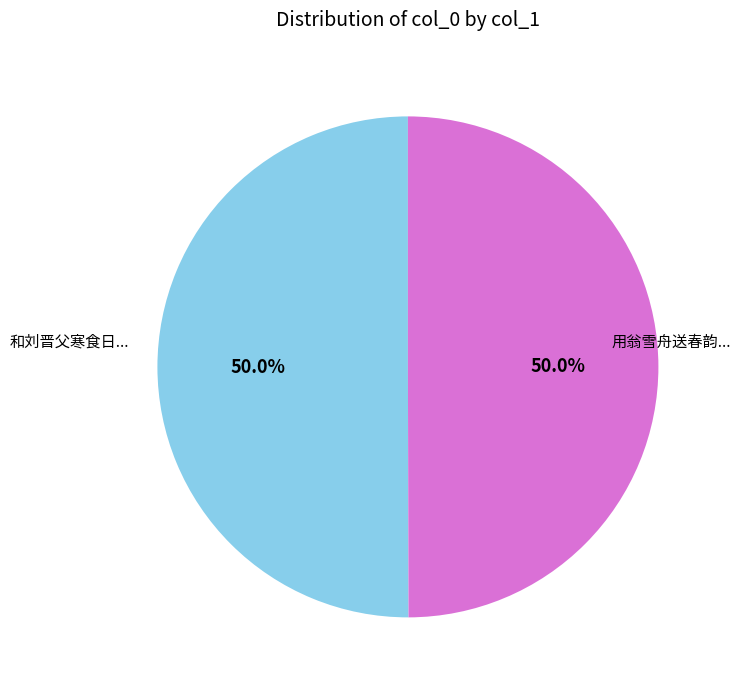

How many segments does this pie chart have?

2